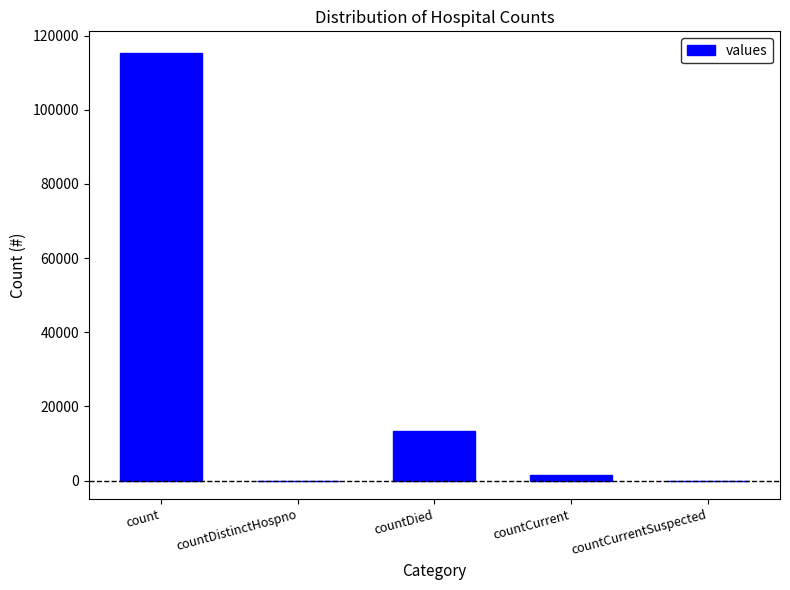

At which label is the value closest to 57689?

countDied